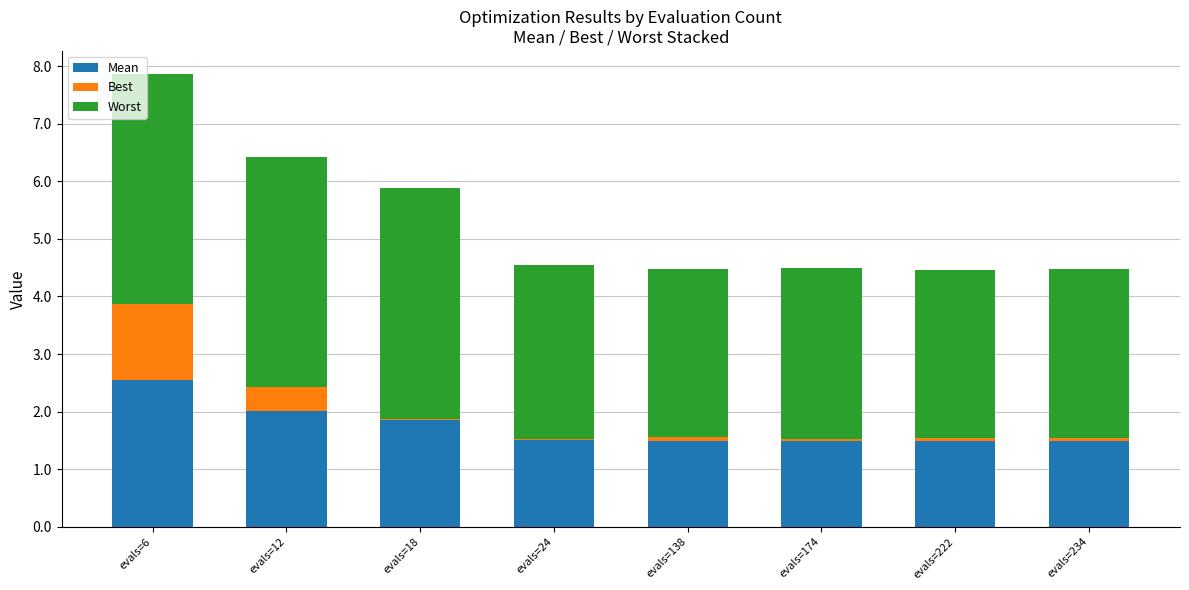

At which category is the sum across all series the highest?

evals=6